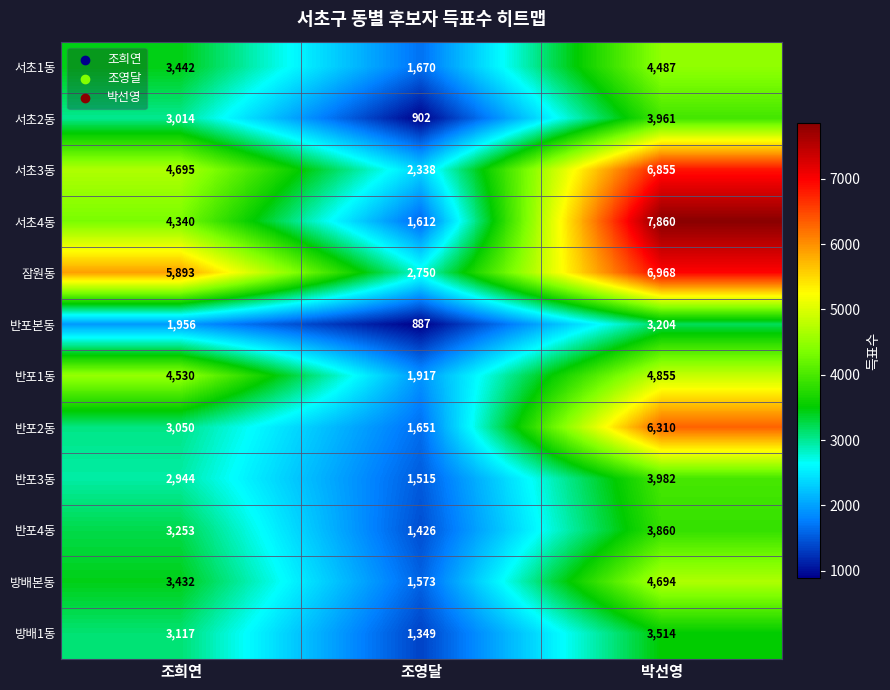

Which series has the largest range (max minus min)?

서초4동